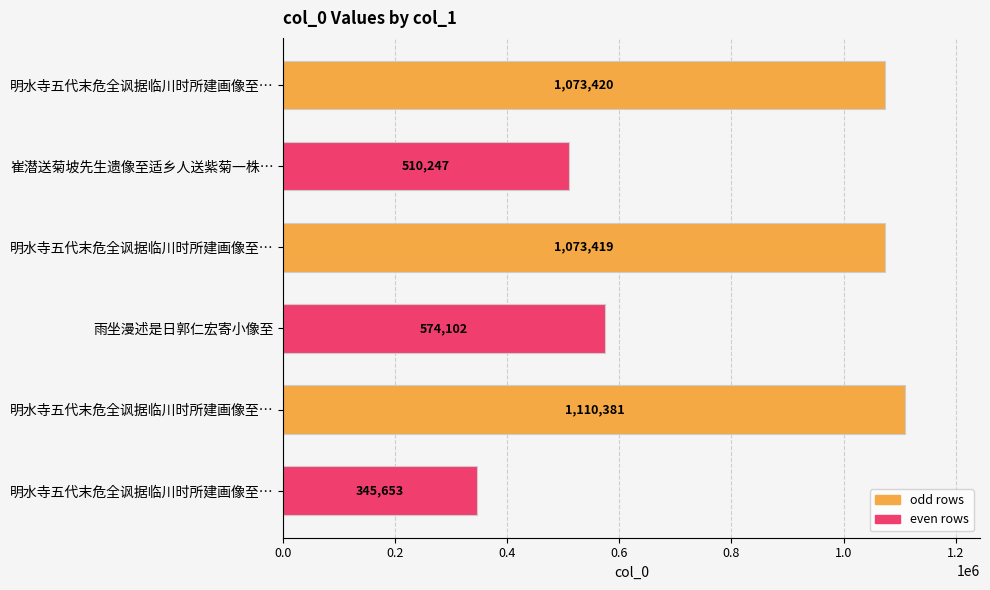

At which label is the value closest to 728017?

雨坐漫述是日郭仁宏寄小像至